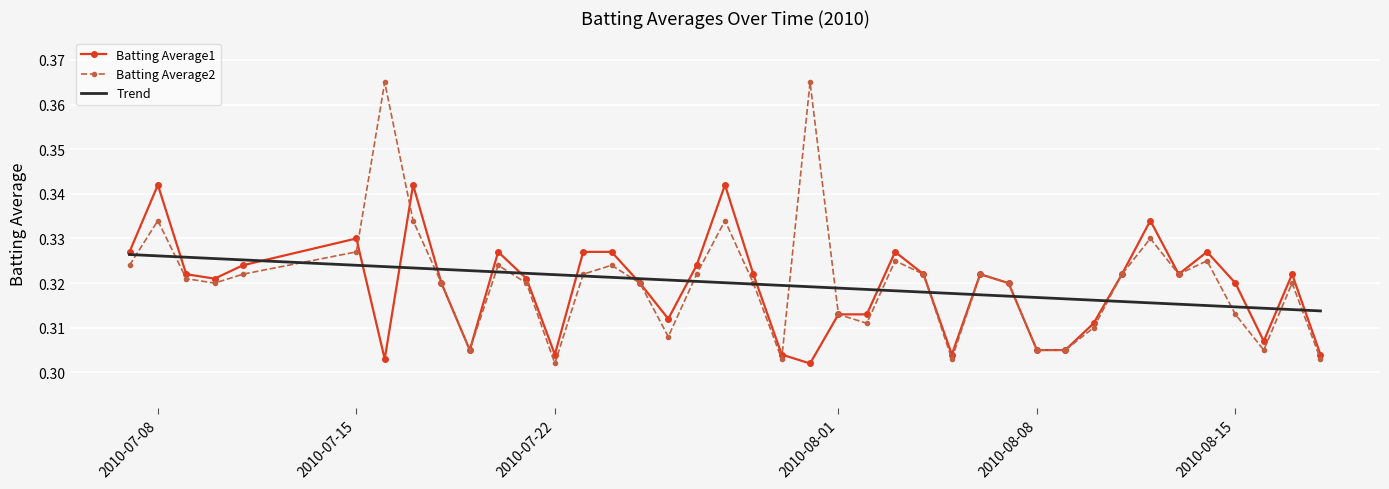

What is the label of the 1st point from the right?

2010-08-18